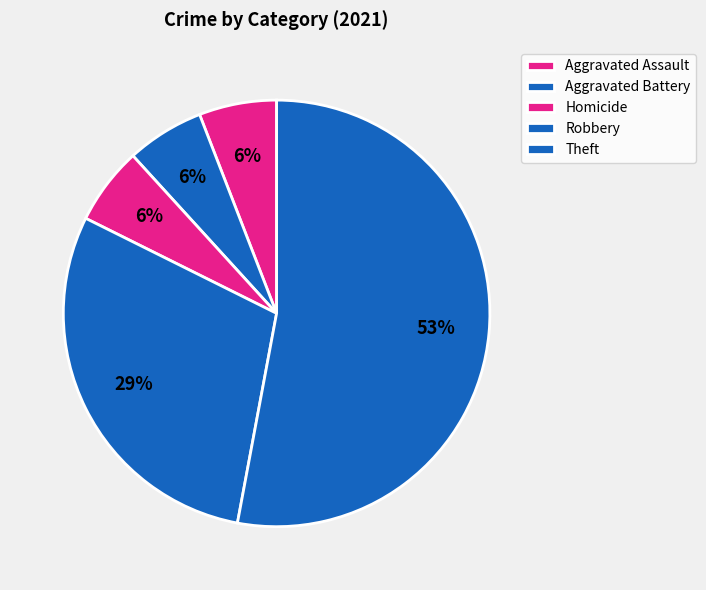

Which slice represents more than half of the pie?

Theft